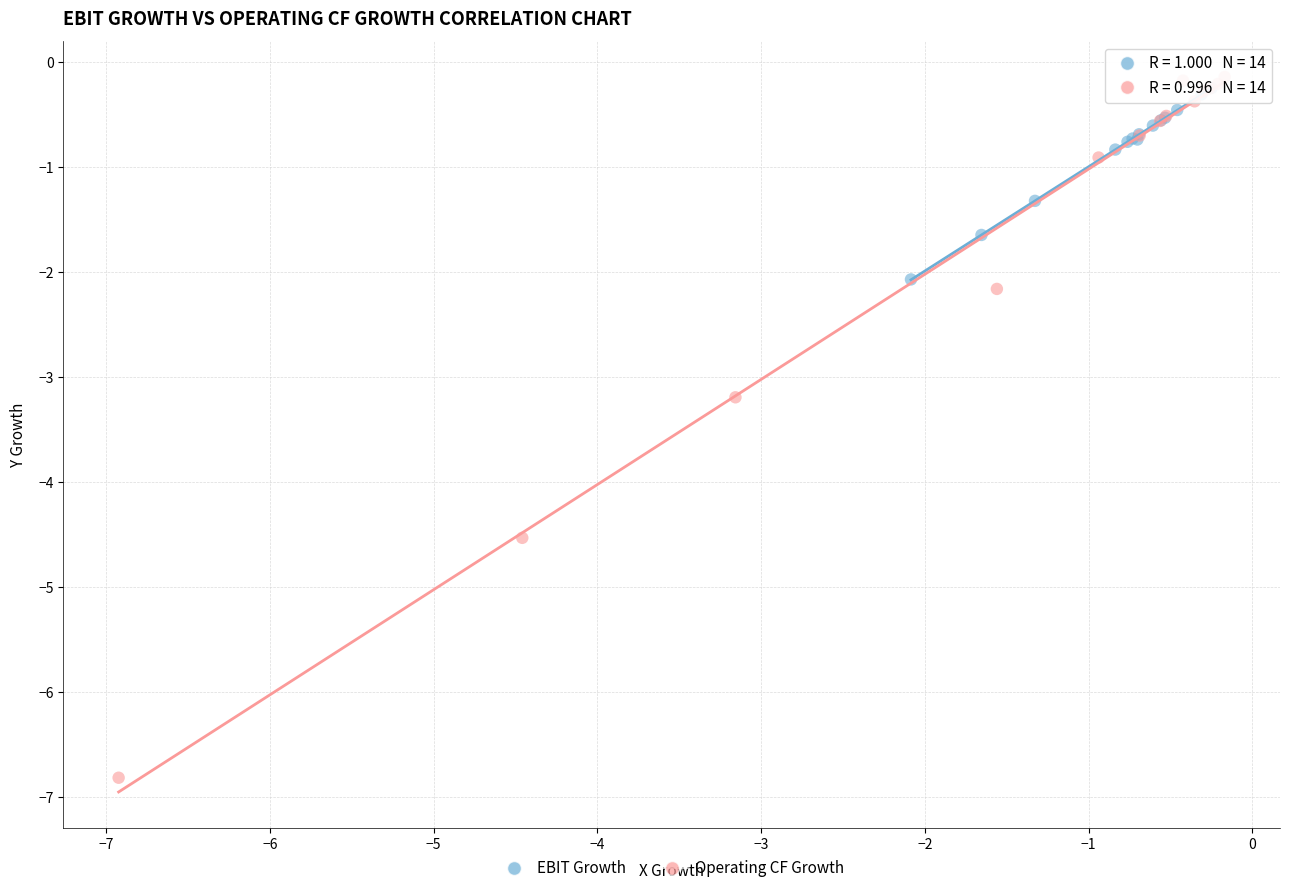

Which series has the widest spread of Y values?

Operating CF Growth